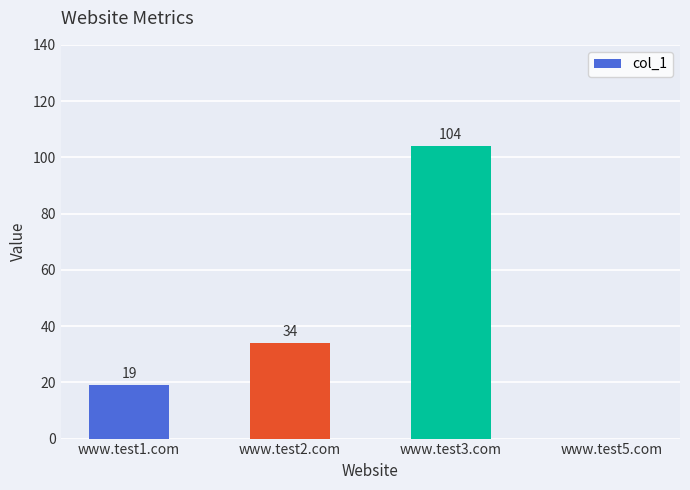

What is the maximum value shown in the chart?

104